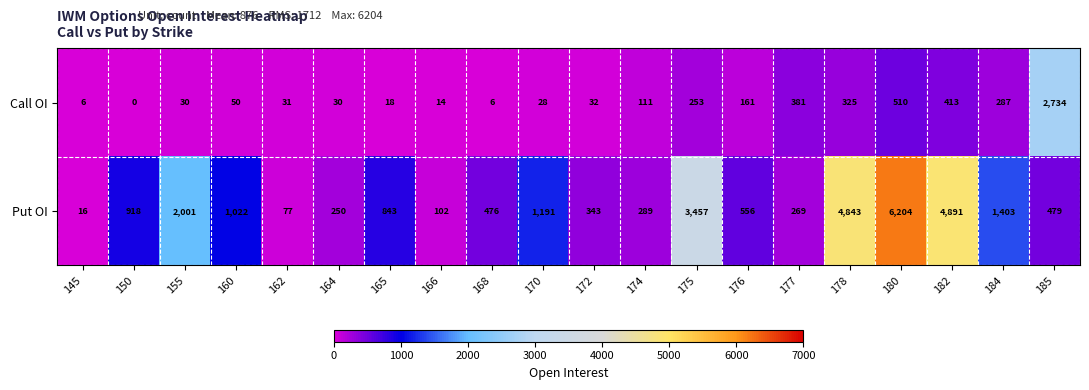

Rank the series by their average value, from highest to lowest.

Put OI, Call OI